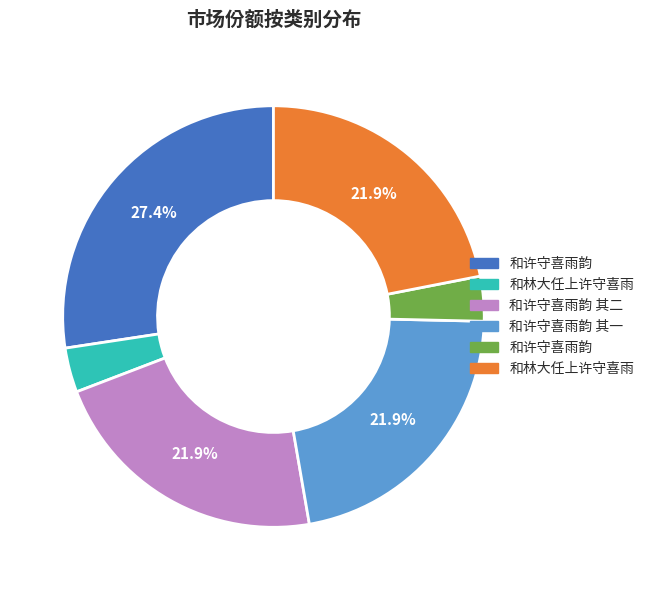

Is there a majority slice in this chart?

No